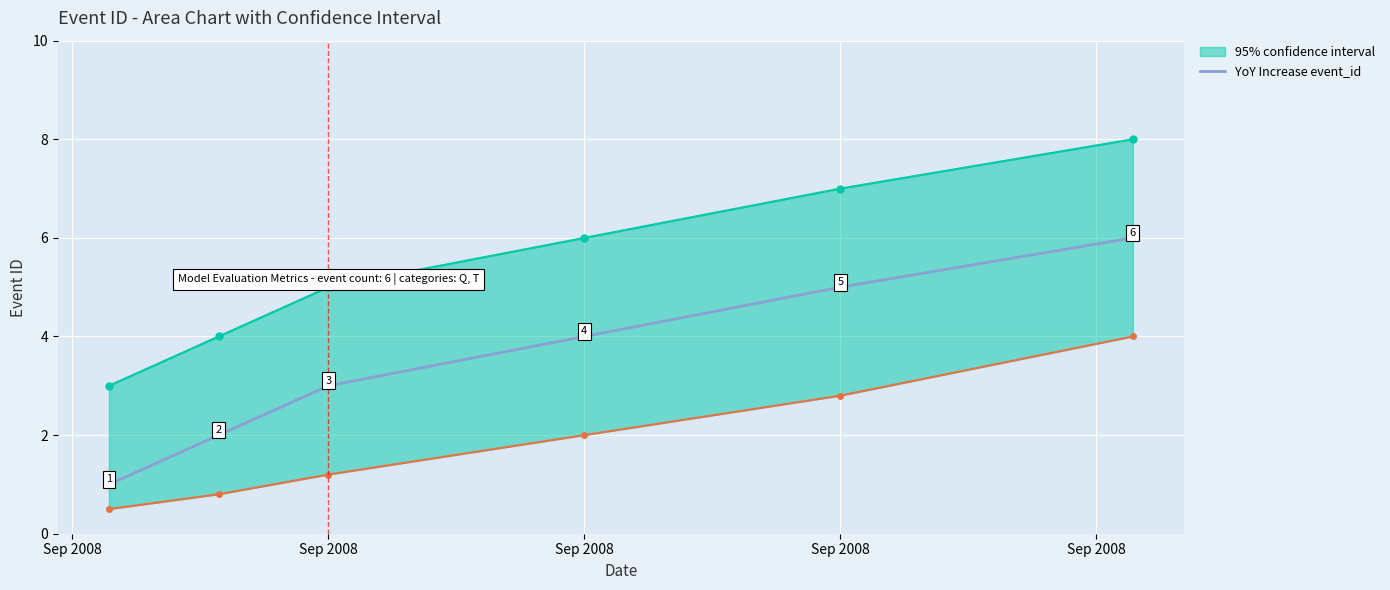

At which category does the chart reach its minimum across all series?

Sep 2008